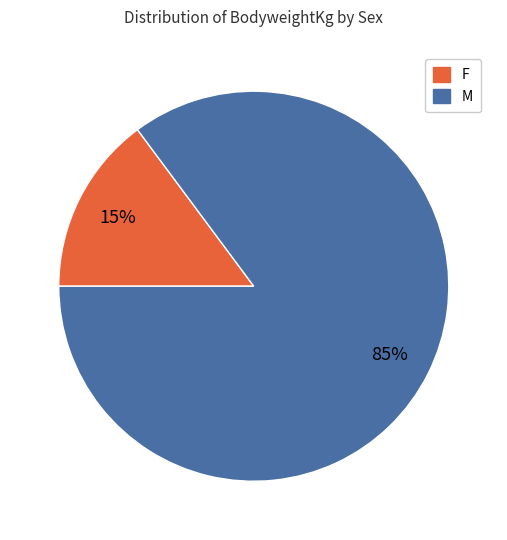

To the nearest percent, what percentage of the pie is F?

15%